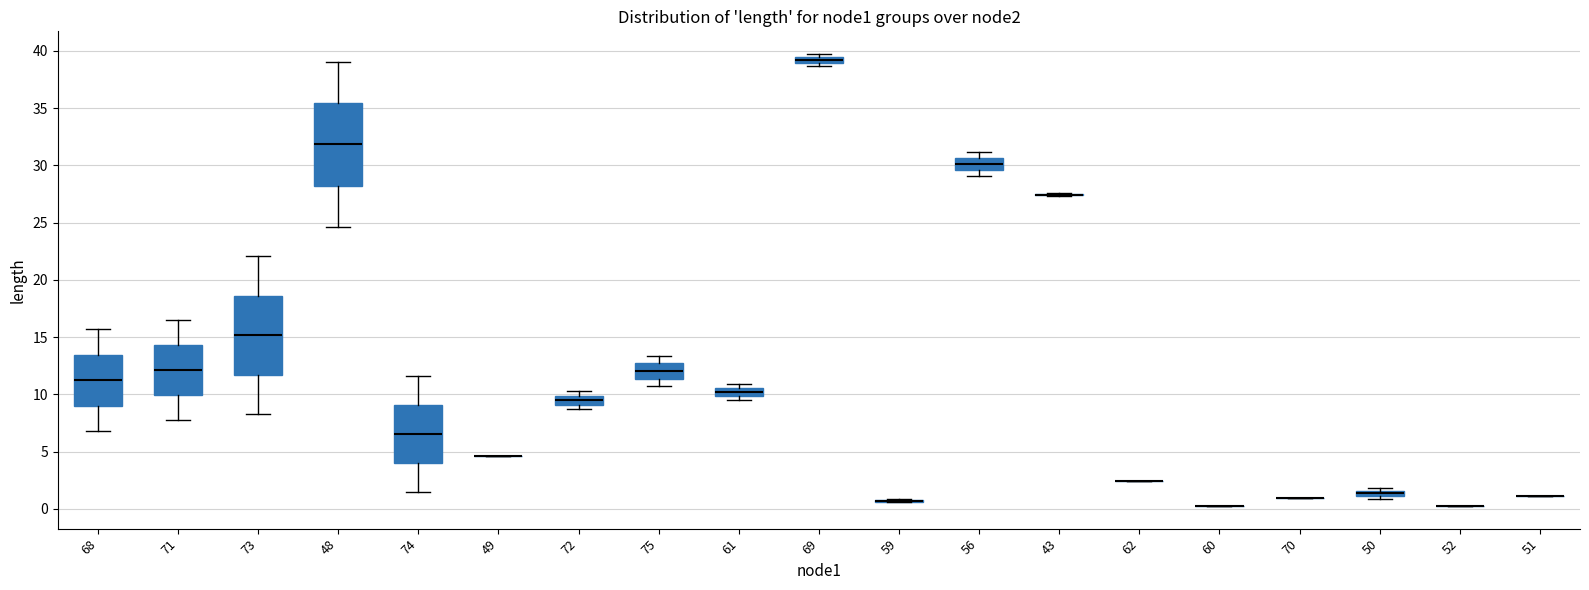

Where is the lower edge of the box at x = 75 on the y-axis? The values are not printed on the chart, so give them approximately, as read against the axis.

11.5